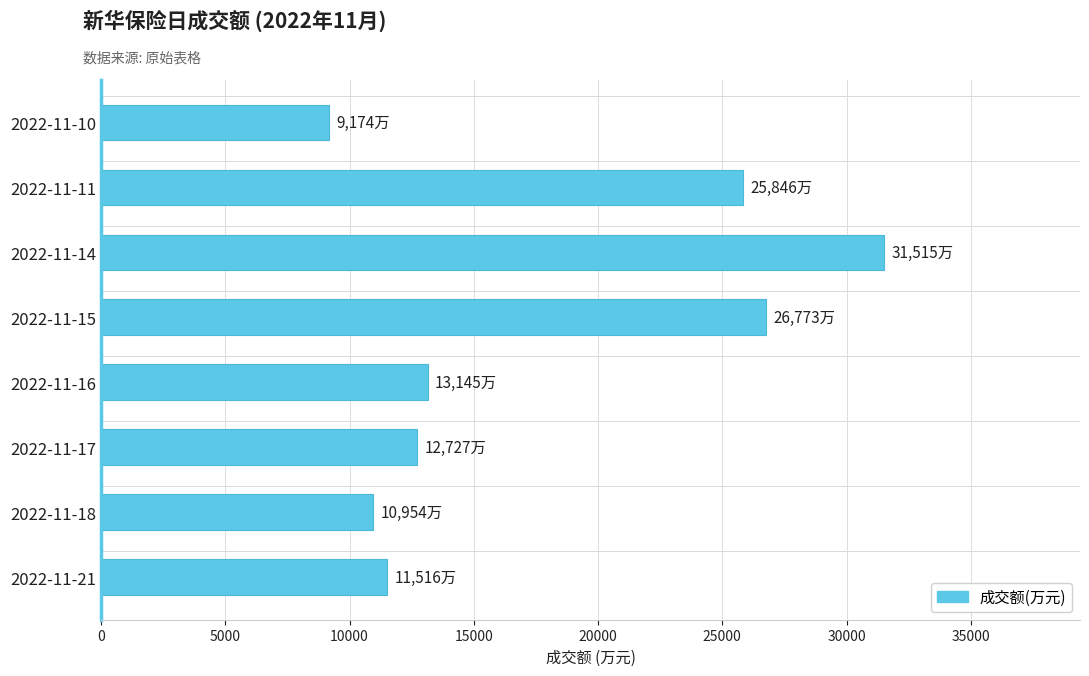

Which label corresponds to the largest value in the chart?

2022-11-14